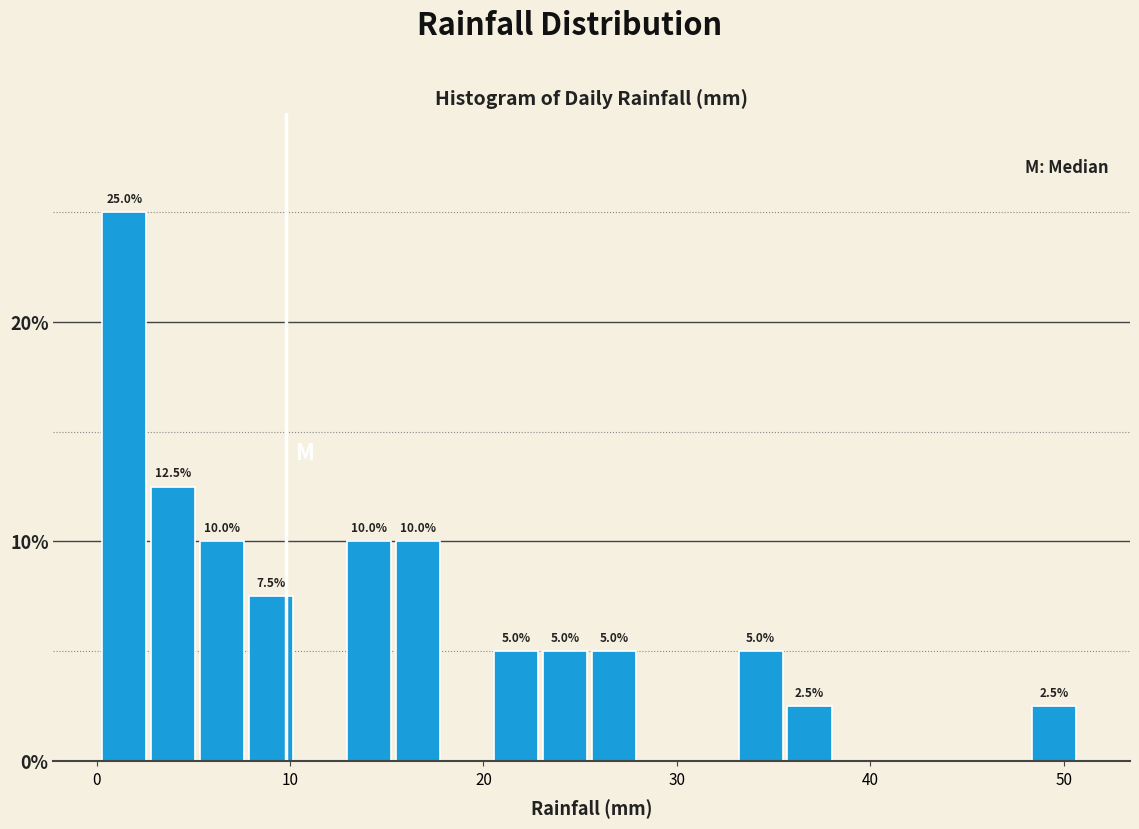

Read against the x-axis, roughly where is the centre of the tallest bar?

1